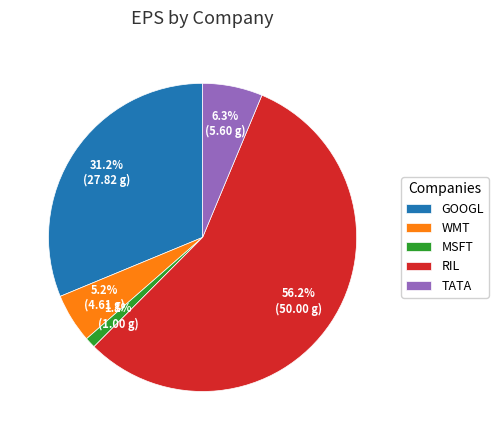

Rank the categories by value from highest to lowest.

RIL, GOOGL, TATA, WMT, MSFT